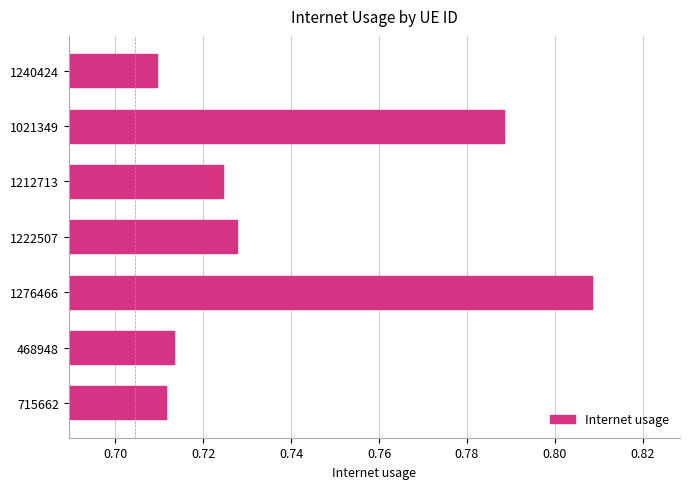

Count the values in the range 0 to 1.

7